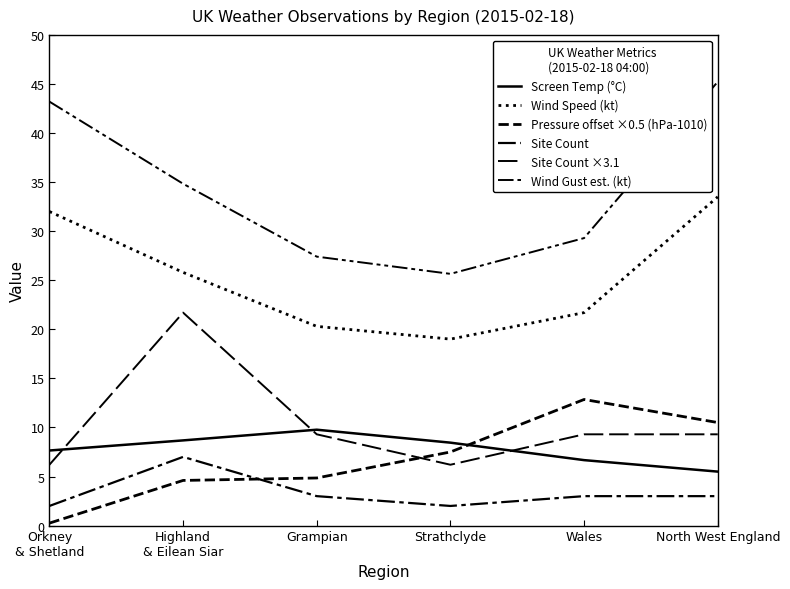

True or false: Pressure offset ×0.5 (hPa-1010) and Wind Speed (kt) intersect in this chart.

False